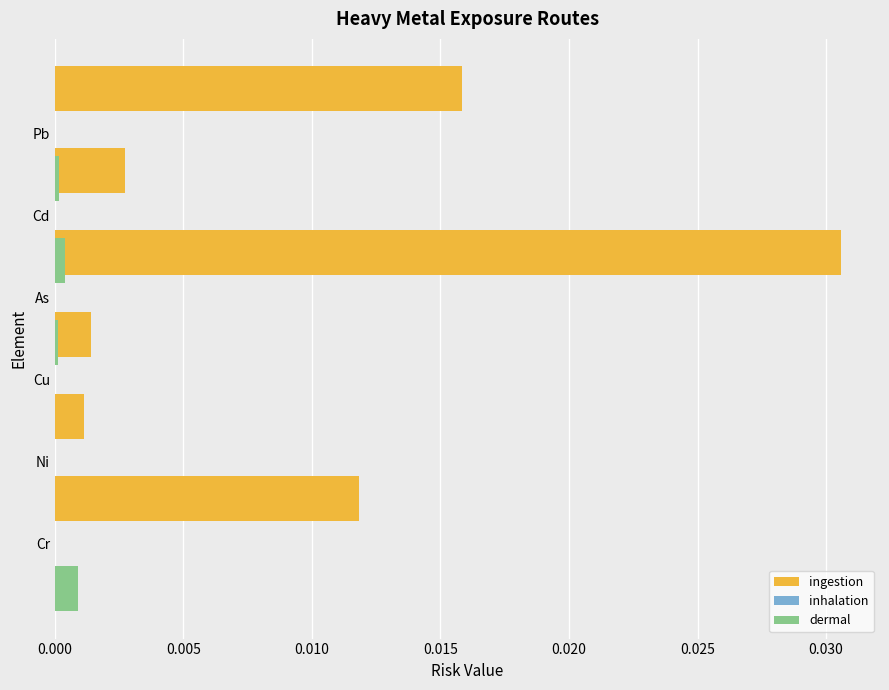

Which has a higher value, Pb or As?

Pb